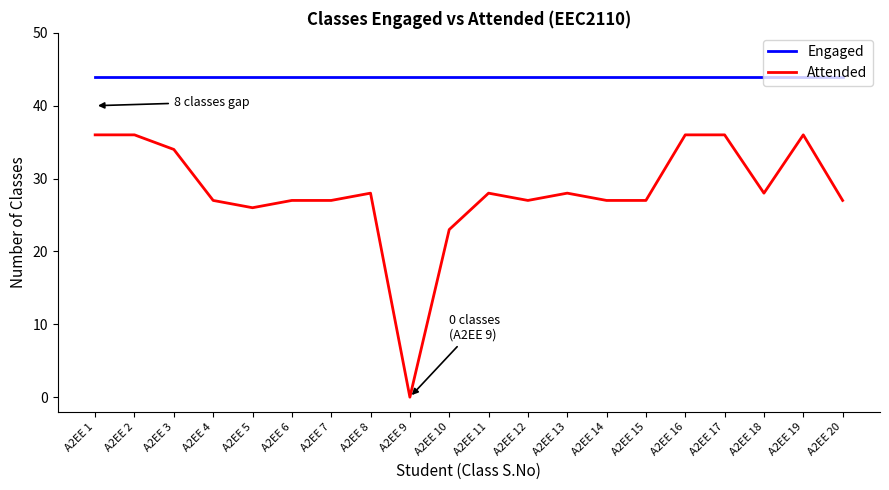

What is the approximate value of Attended at A2EE 15, to the nearest 5?

25